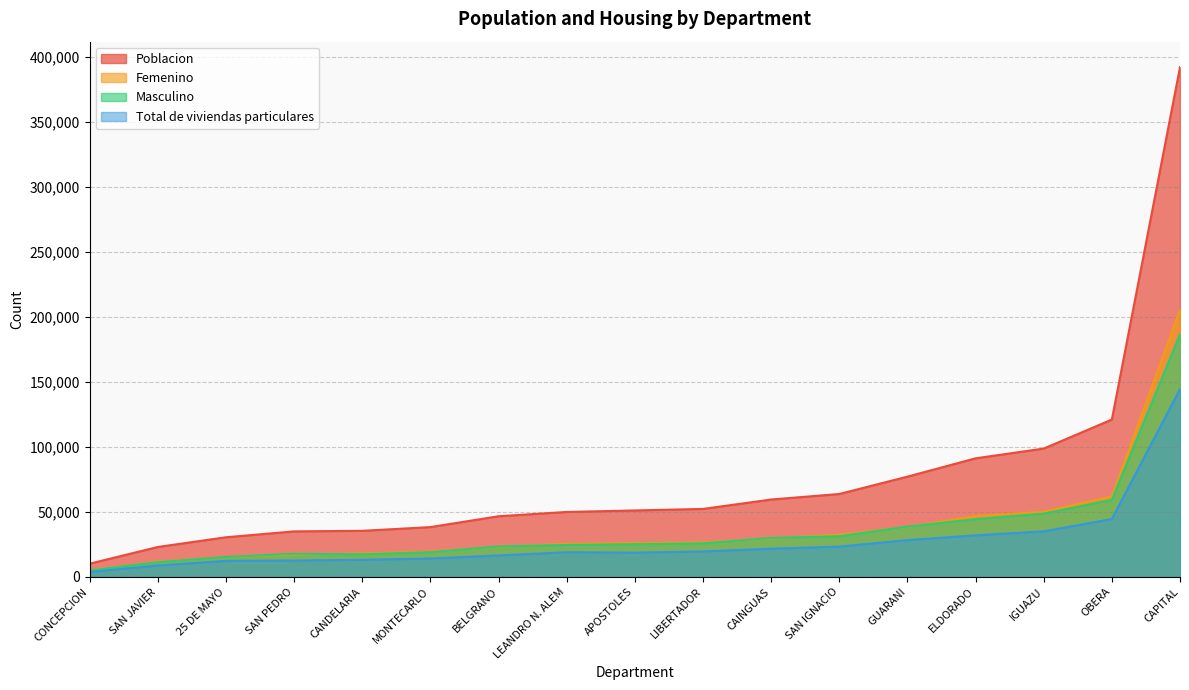

What is the total value across all series at IGUAZU?

232319